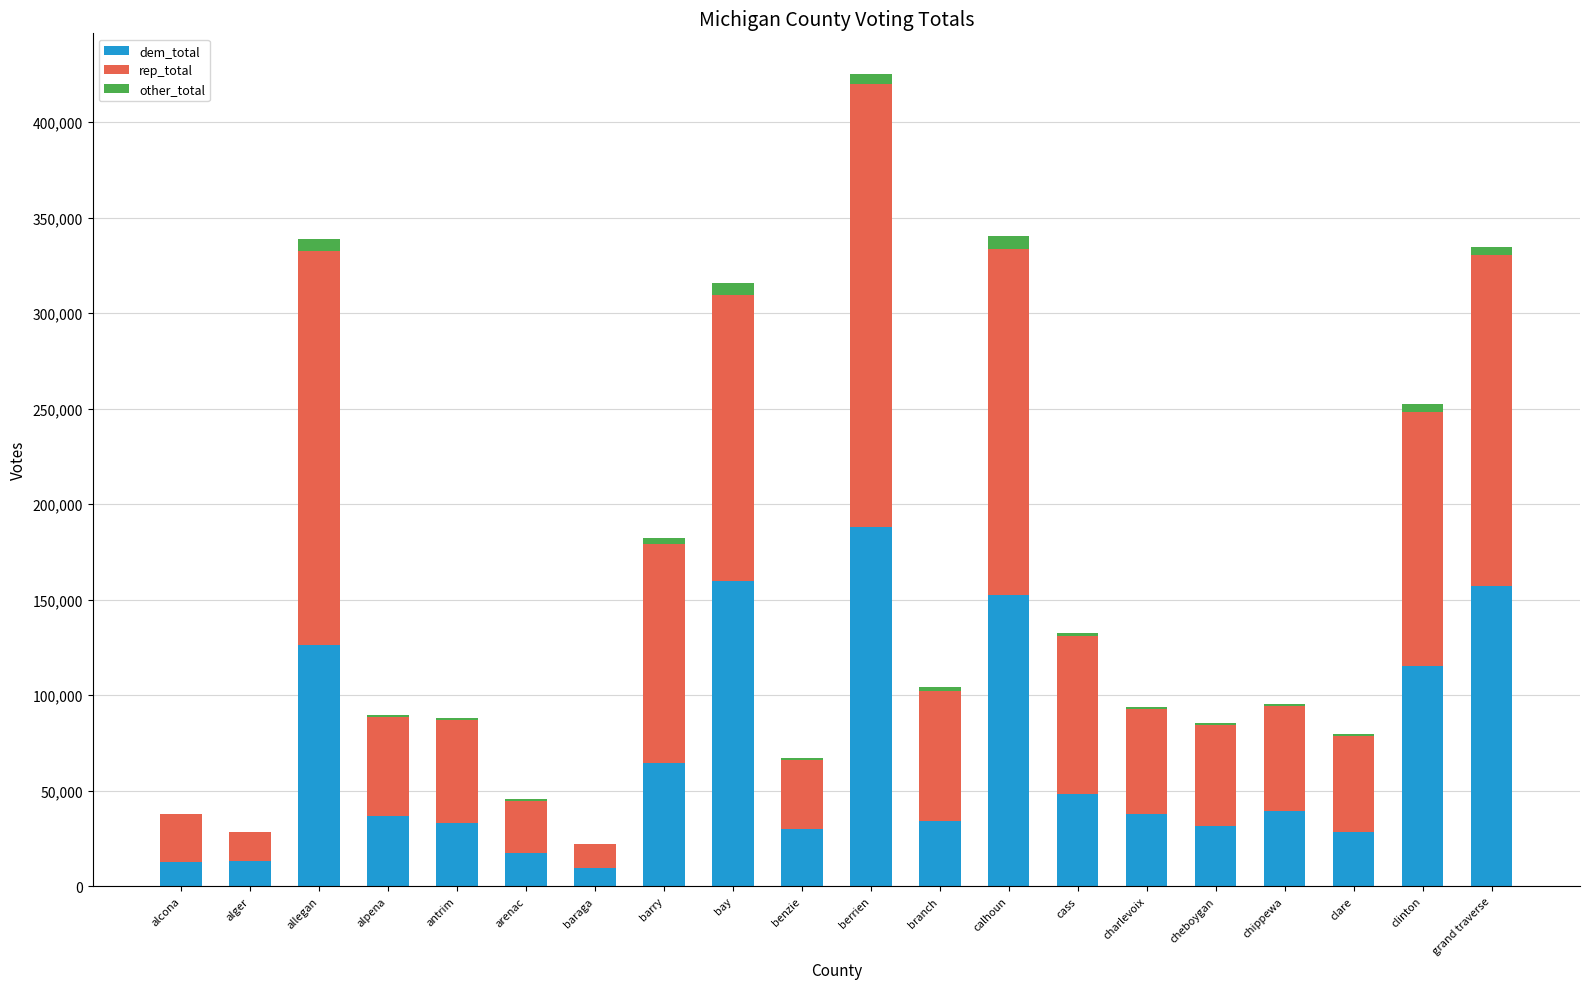

Where is dem_total nearest to the value 98657?

clinton